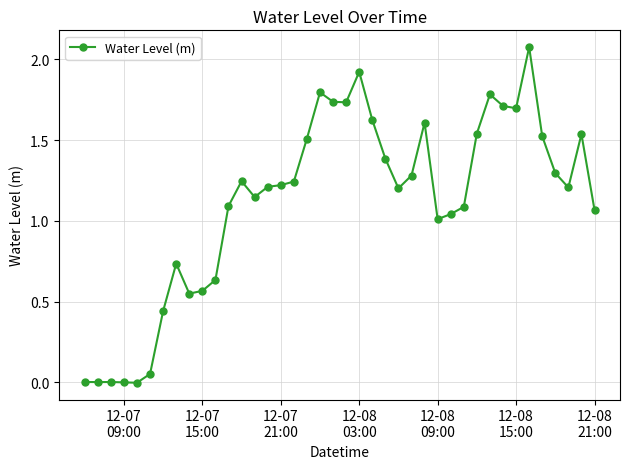

What is the value of the 19th point from the left?

1.8